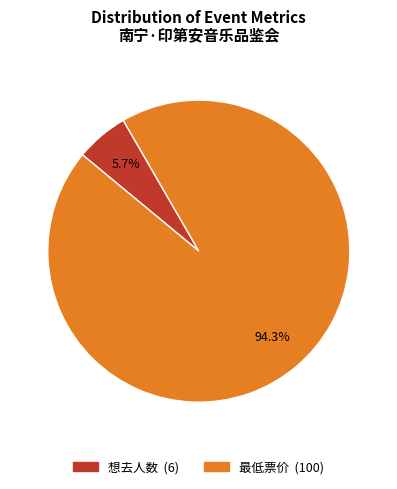

How many slices are in this pie chart?

2